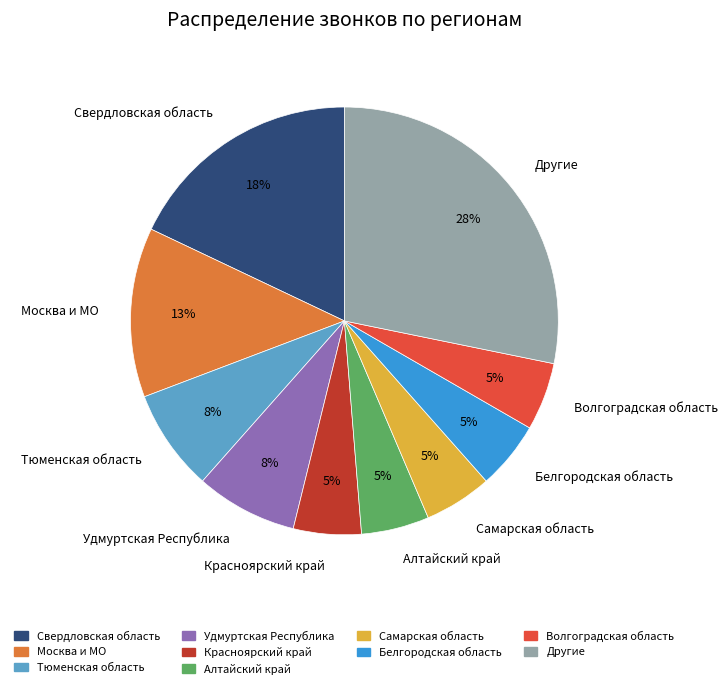

Is it true that Другие is 43% of the pie?

False